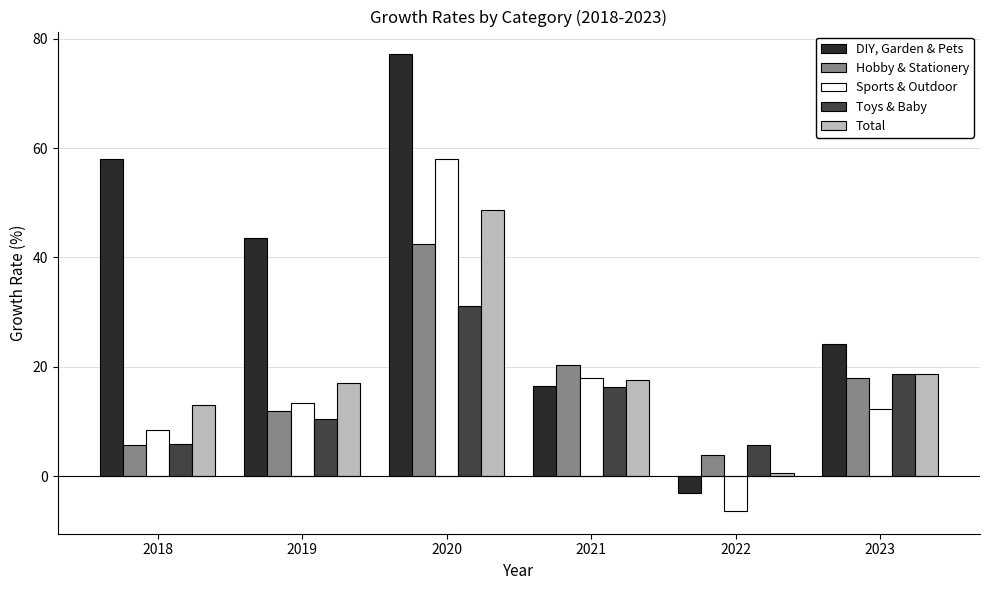

What is the difference between the second highest and second lowest values in the Sports & Outdoor series?

9.6